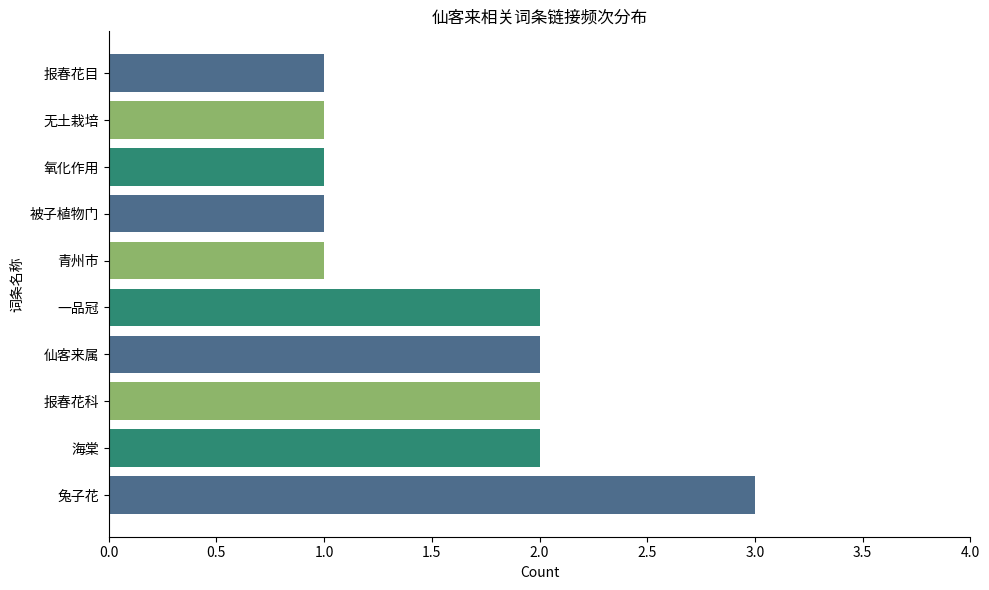

What is the difference between the maximum and second lowest values?

2